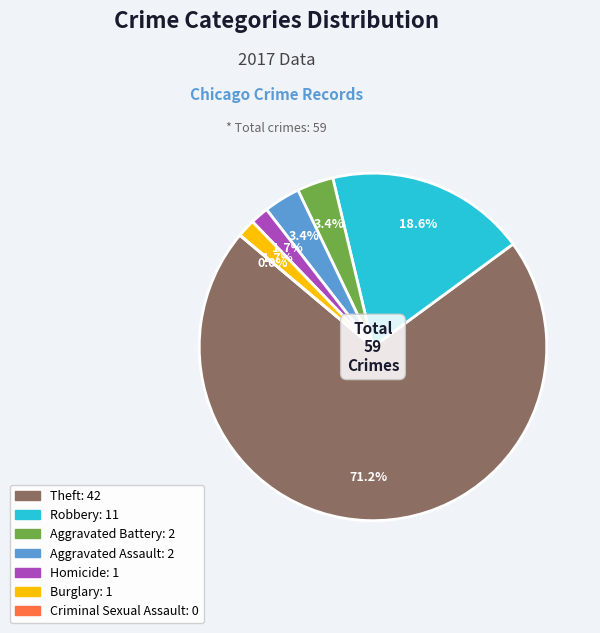

What percentage is NOT represented by Criminal Sexual Assault?

100.0%